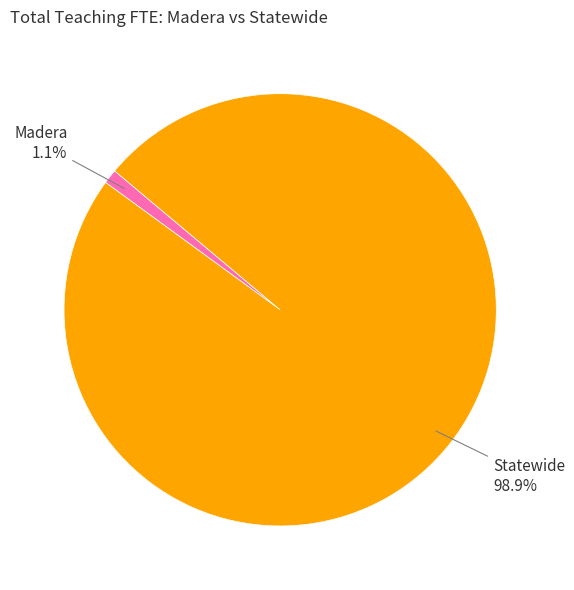

How many slices are in this pie chart?

2